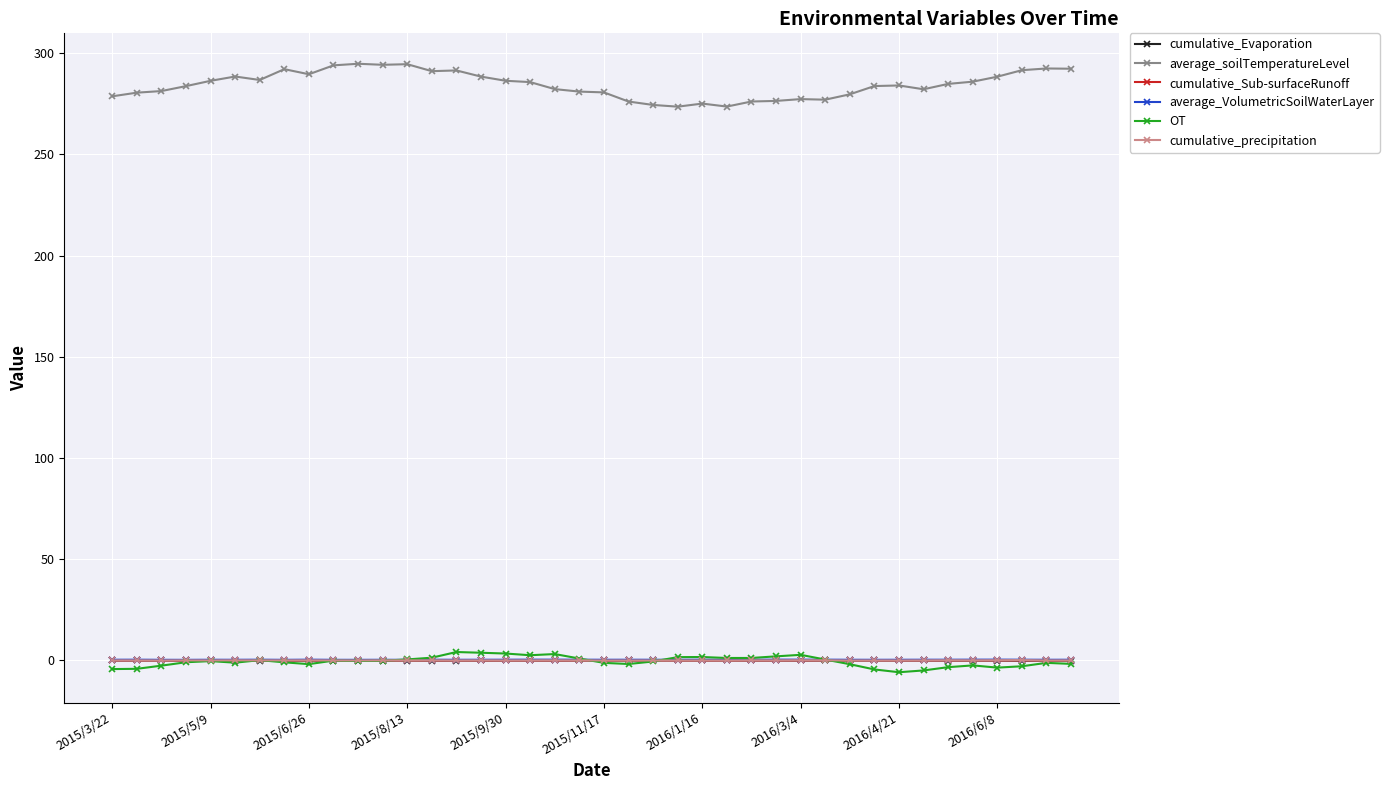

What is the value of the average_soilTemperatureLevel point at the 25th from the left?

275.1